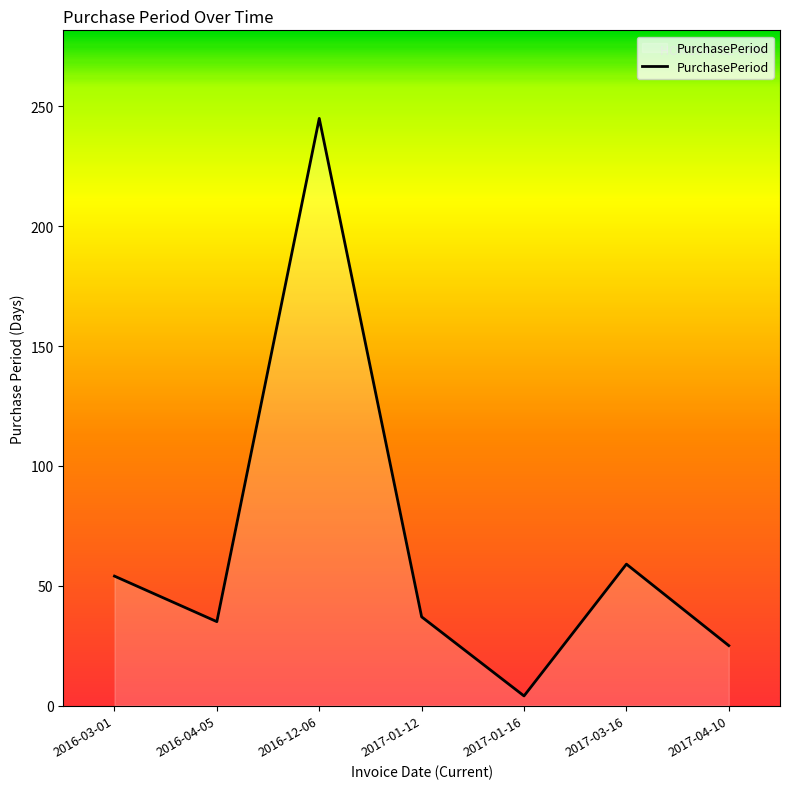

The chart shows a value of 59 at 2017-03-16. True or false?

True